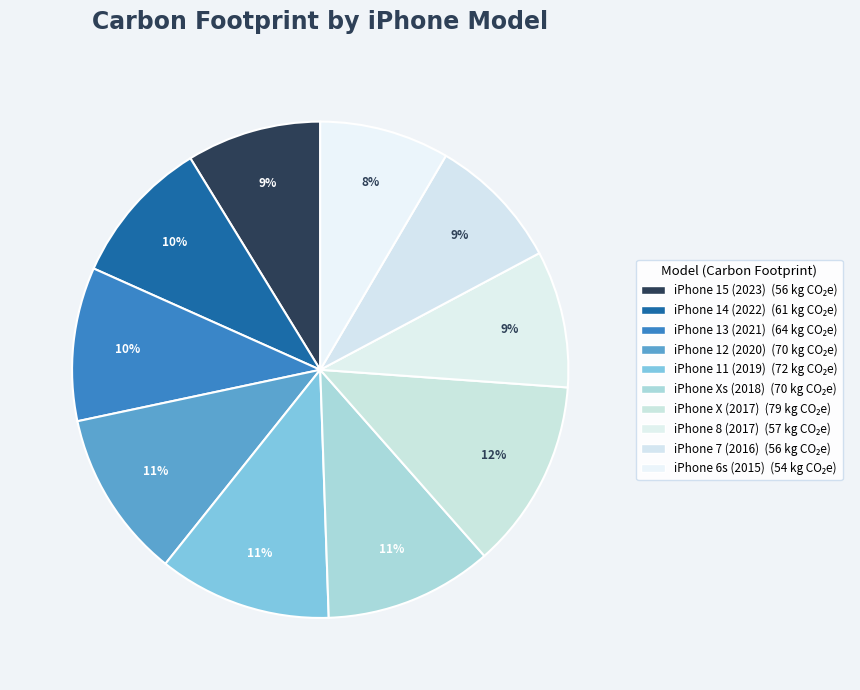

Count the number of slices in the pie.

10